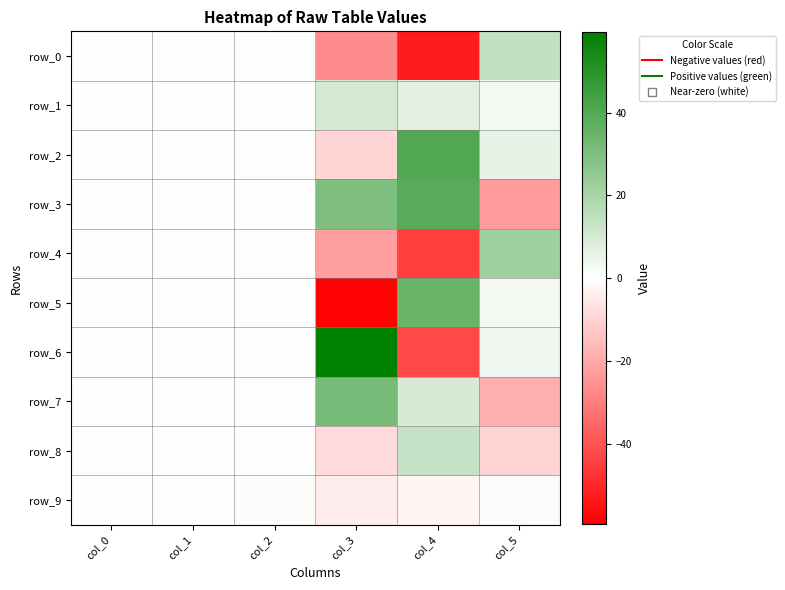

At which label does row_1 reach its peak?

col_3